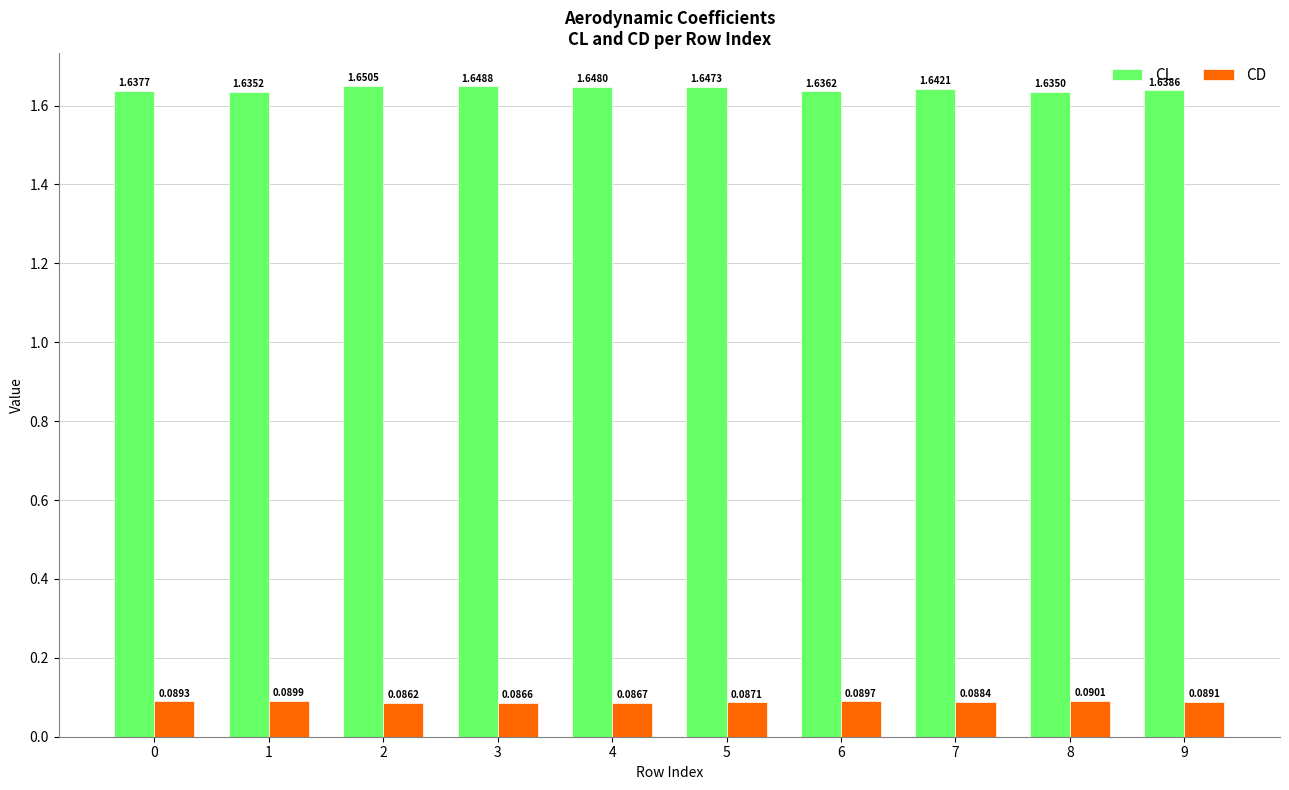

List the labels in order of CL value, smallest first.

8, 1, 6, 0, 9, 7, 5, 4, 3, 2